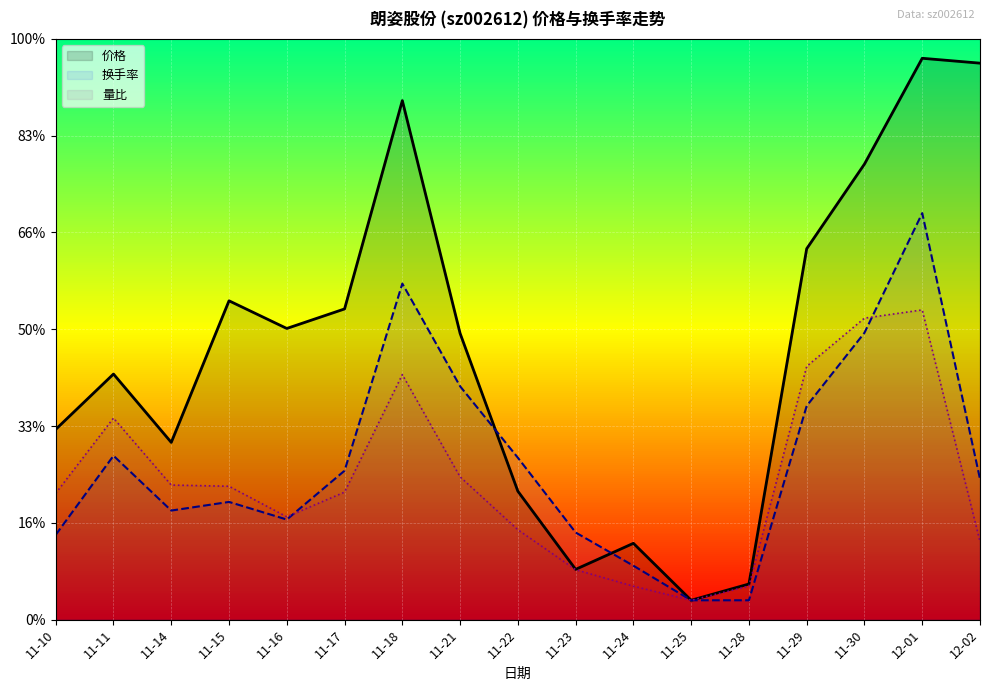

What is the sum of all 价格 values?

237.3